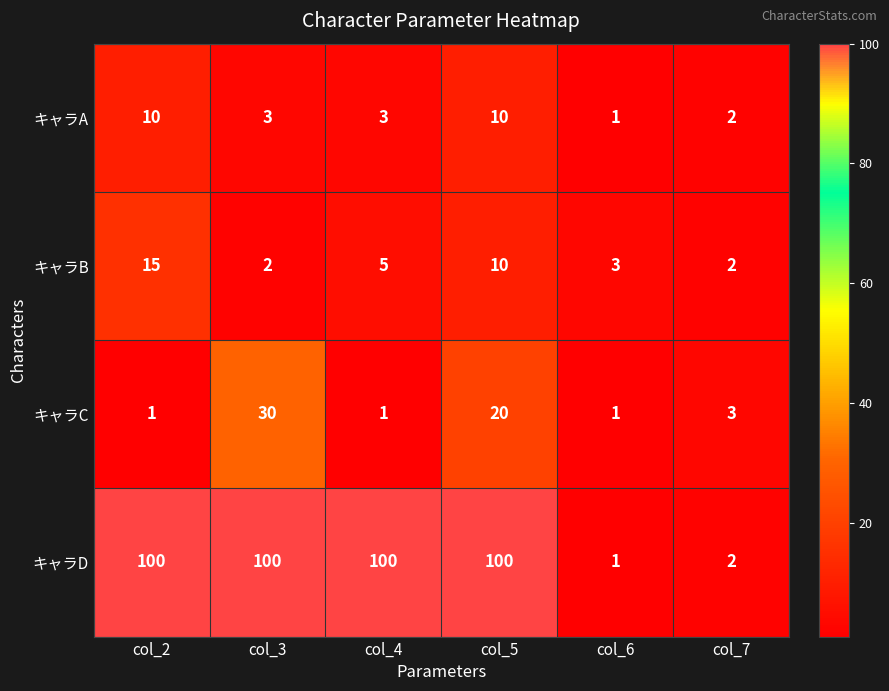

What is the maximum value for キャラC?

30